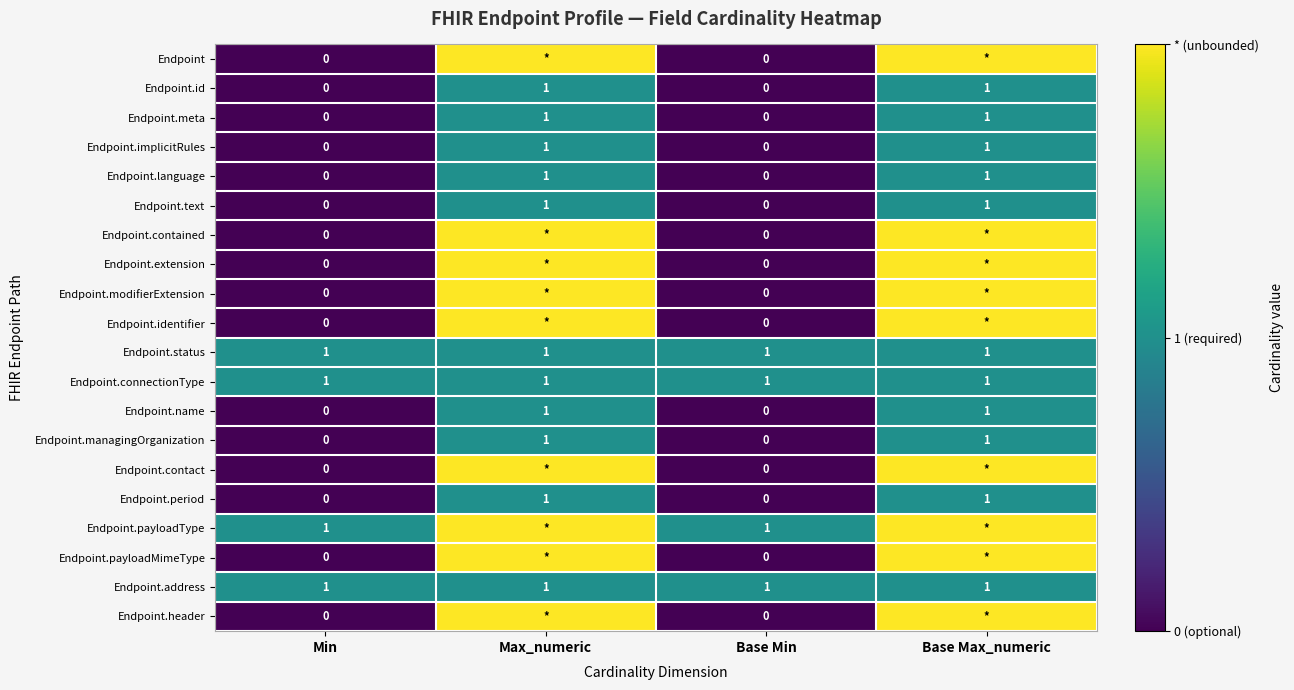

True or false: Endpoint.payloadType has a value of 1 at Min.

True